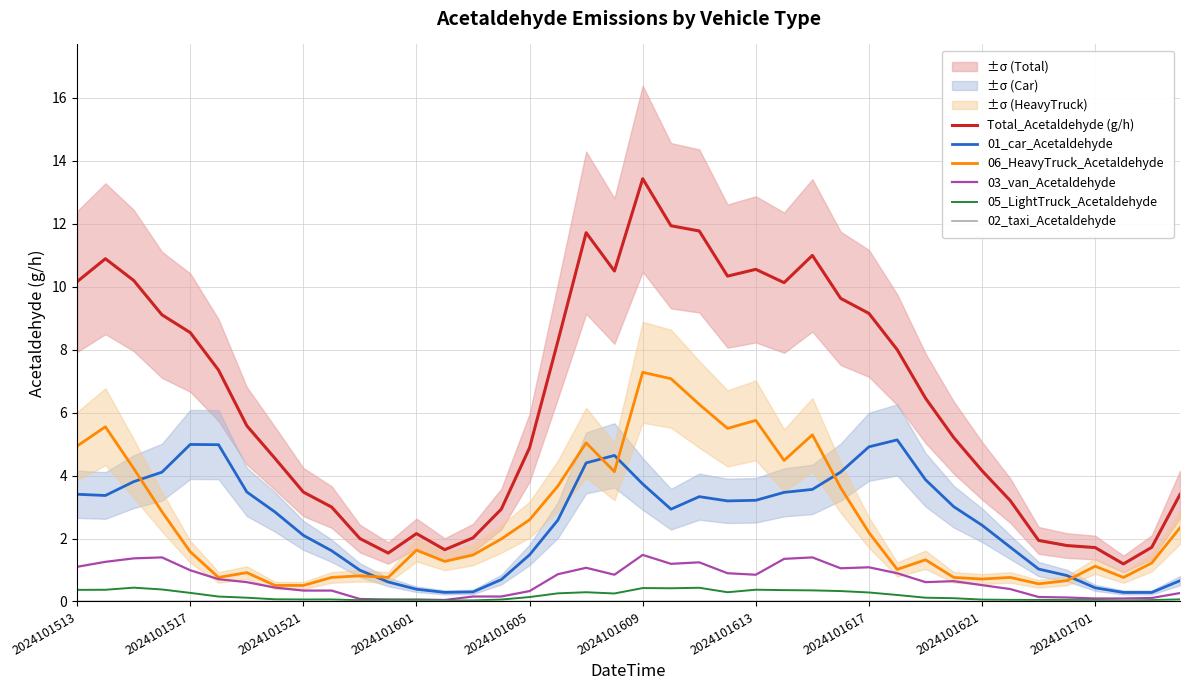

At how many categories does at least one series exceed 10?

12